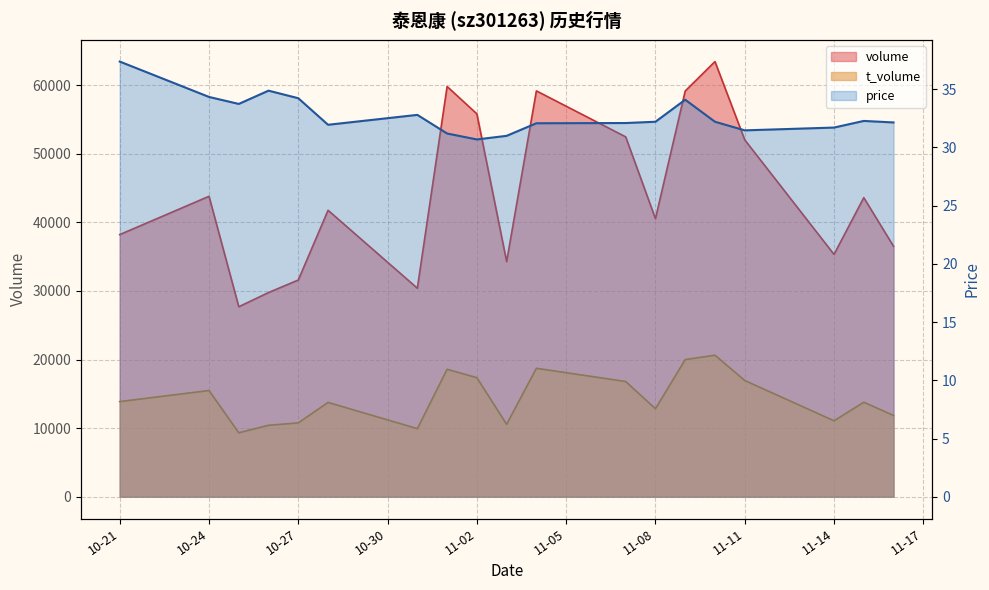

At how many categories does at least one series exceed 51857?

7